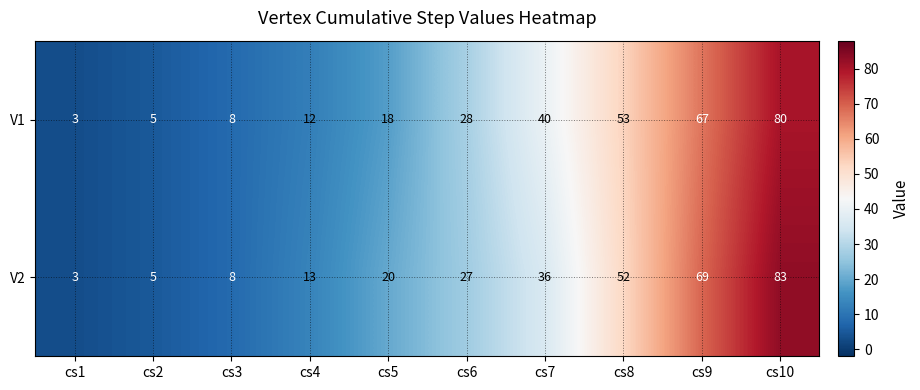

What is the difference between the maximum and second lowest values in the V2 series?

78